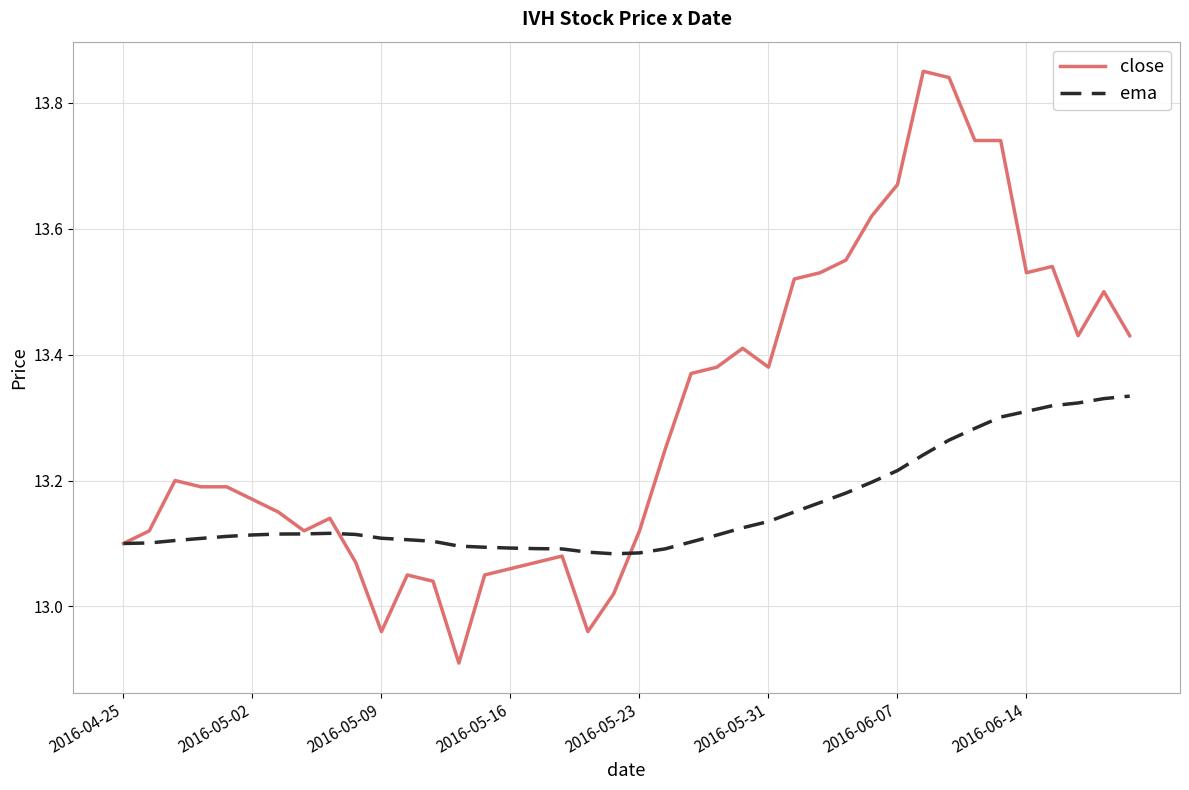

Which series has the largest total across all categories?

close